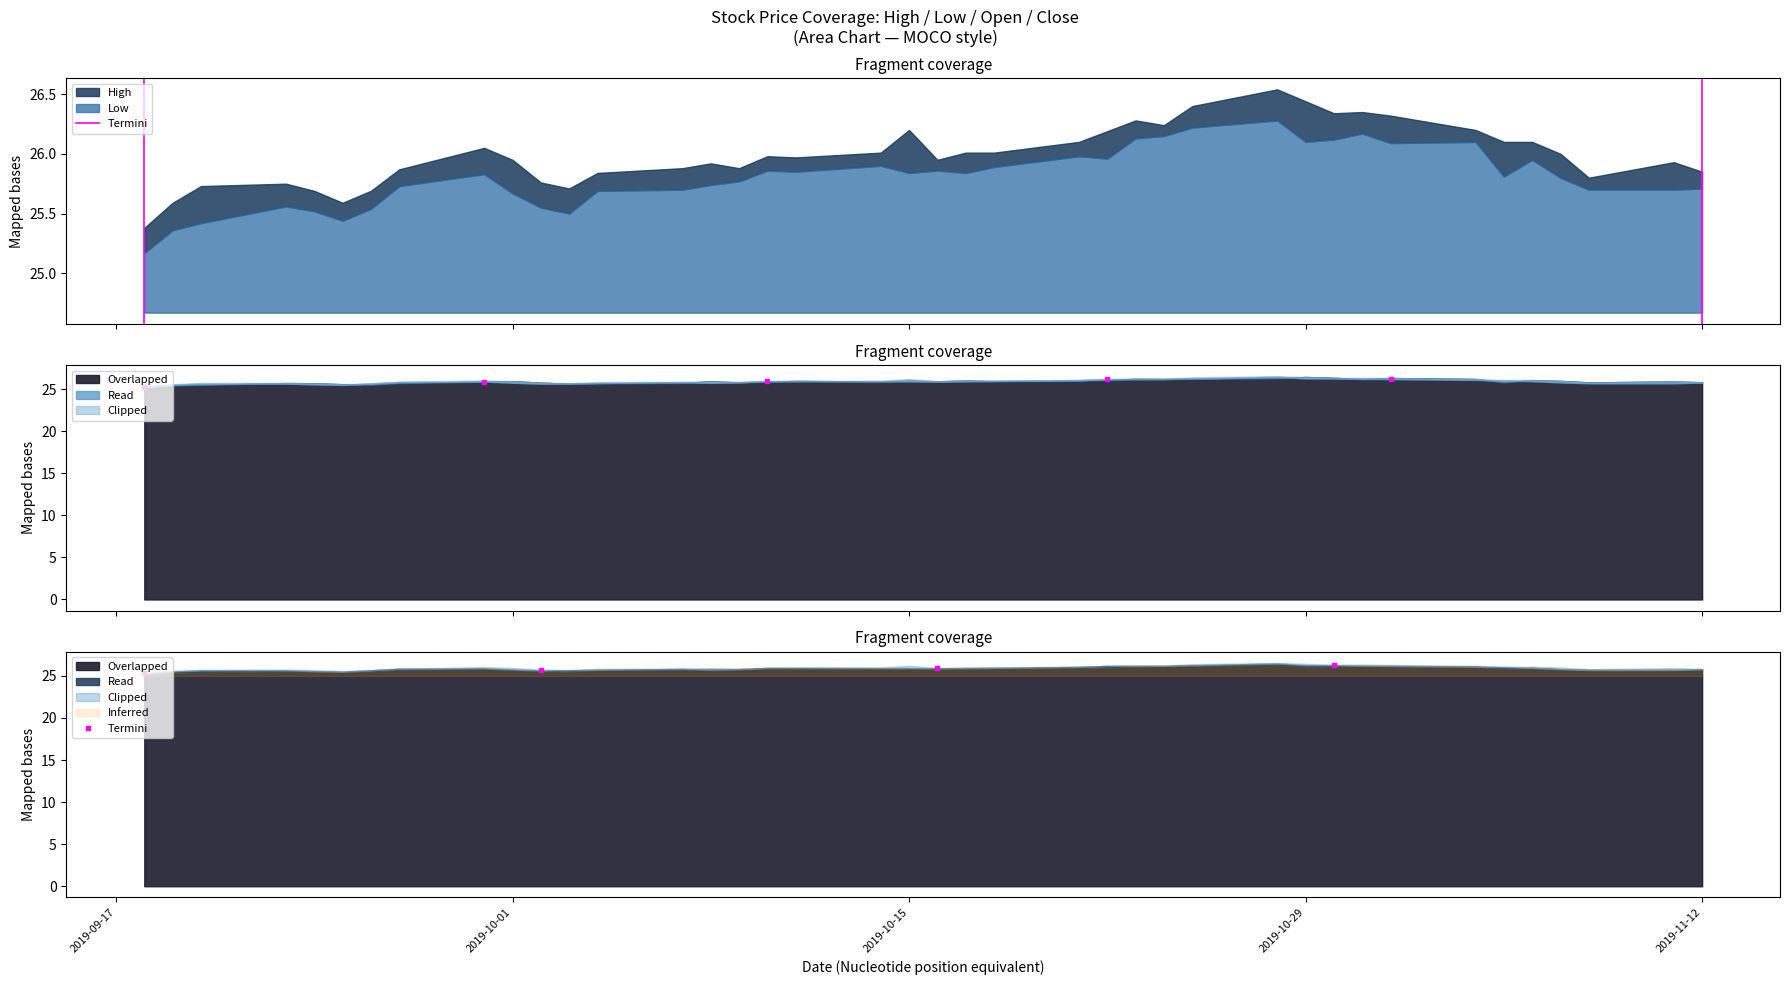

Which label corresponds to the smallest value in the chart?

2019-09-17